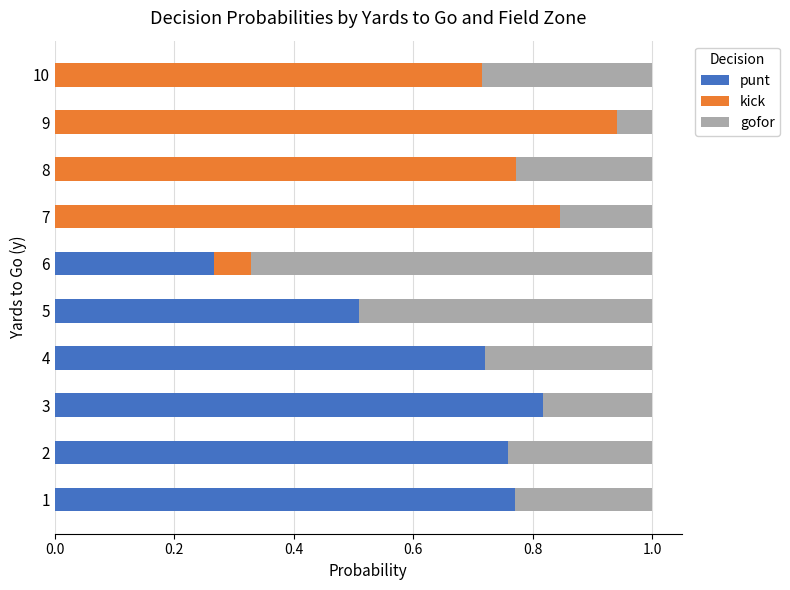

True or false: punt has a value of 0.5 at 5.

True